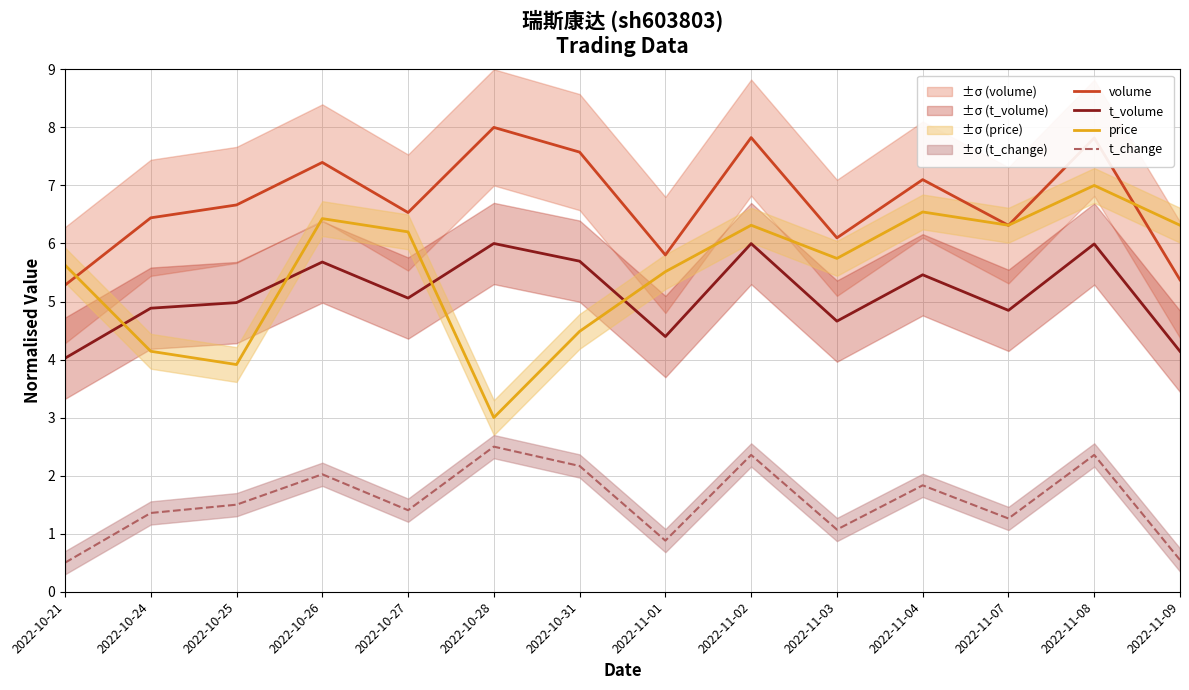

Between which two adjacent categories do price and t_volume first intersect?

2022-10-21 and 2022-10-24